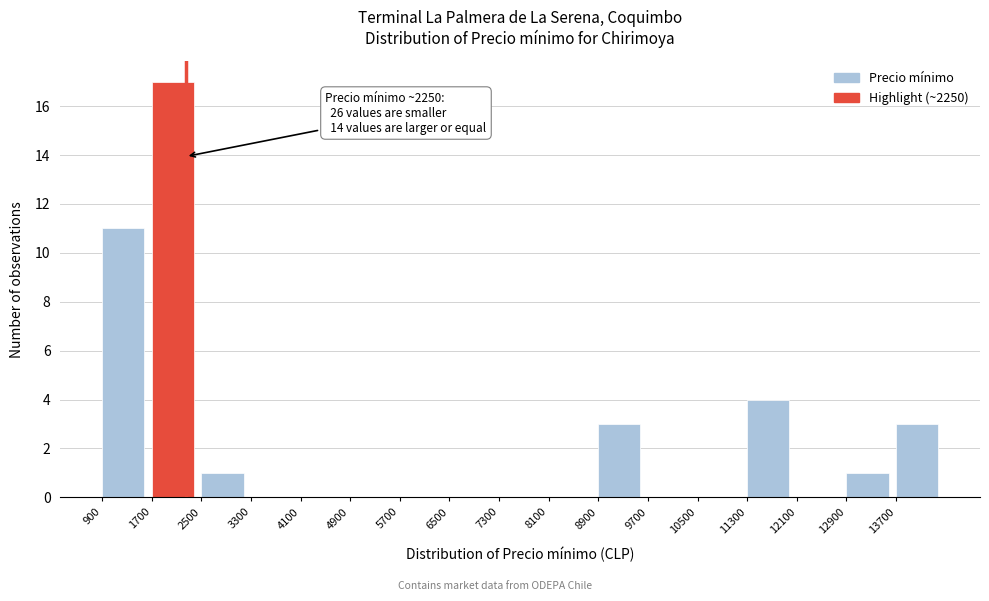

Over which range of the x-axis is the bar tallest?

1700 to 2500